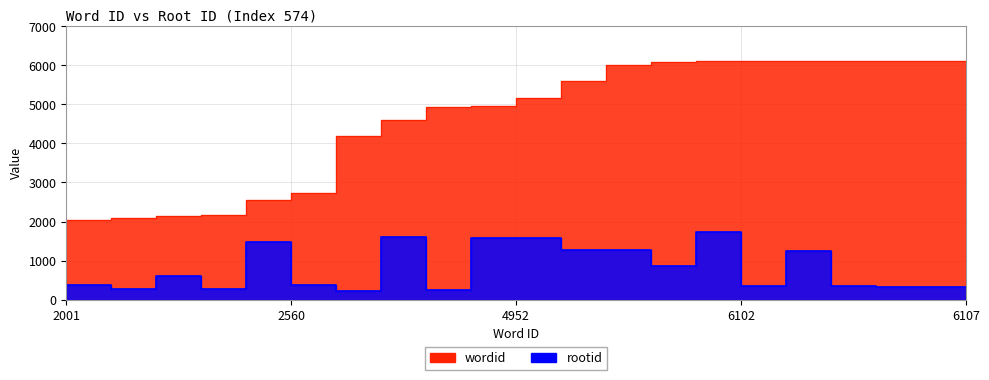

How many interior local valleys does the rootid series have?

6